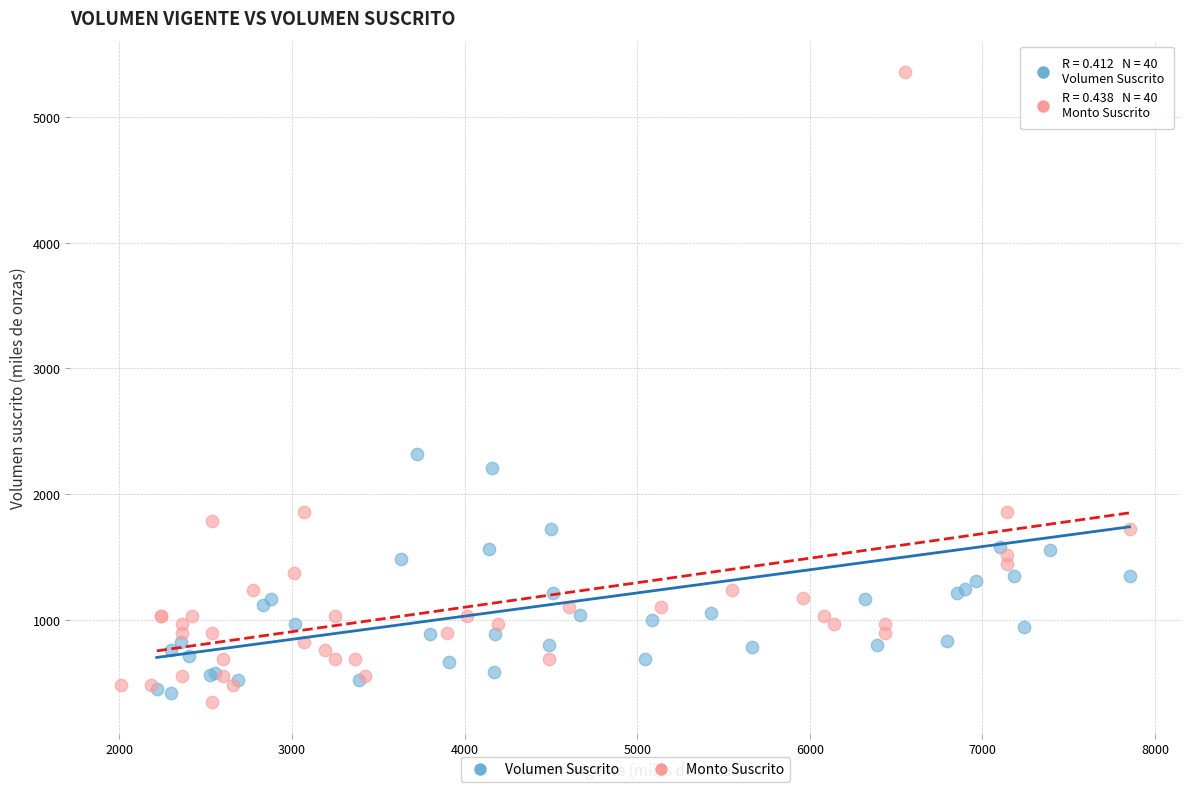

What are all the series names shown in the legend?

Volumen Suscrito, Monto Suscrito